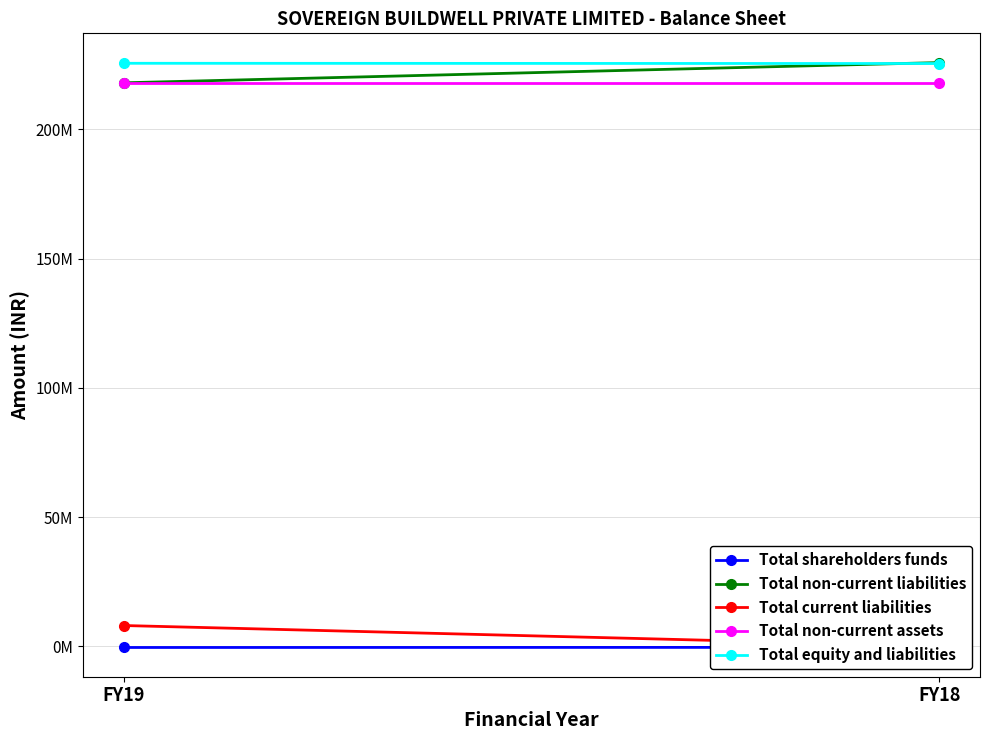

Count the Total equity and liabilities values in the range 225452173 to 225545588.

2